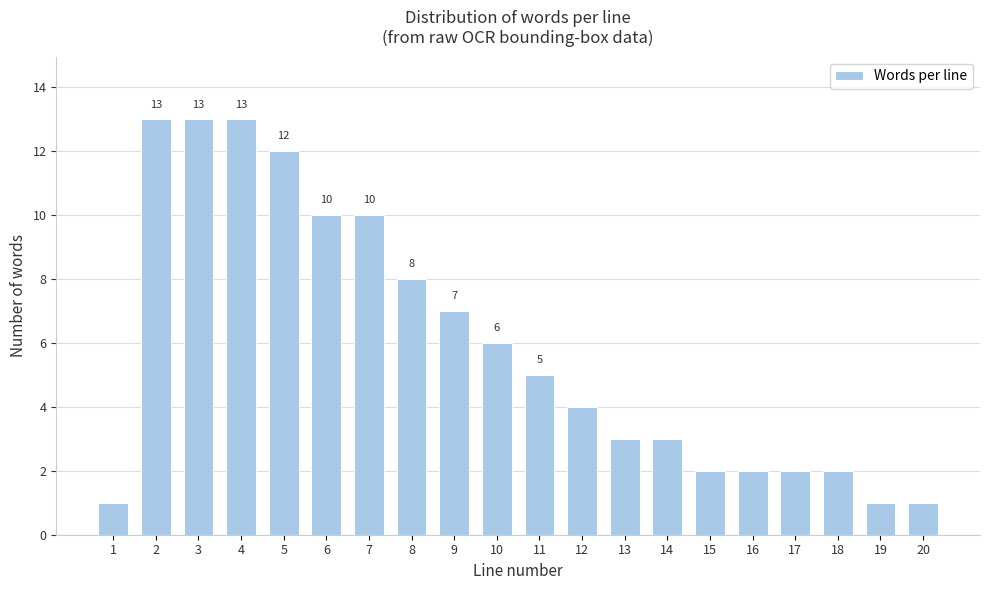

Reading left to right, list all the values displayed in this chart.

1=1	2=13	3=13	4=13	5=12	6=10	7=10	8=8	9=7	10=6	11=5	12=4	13=3	14=3	15=2	16=2	17=2	18=2	19=1	20=1